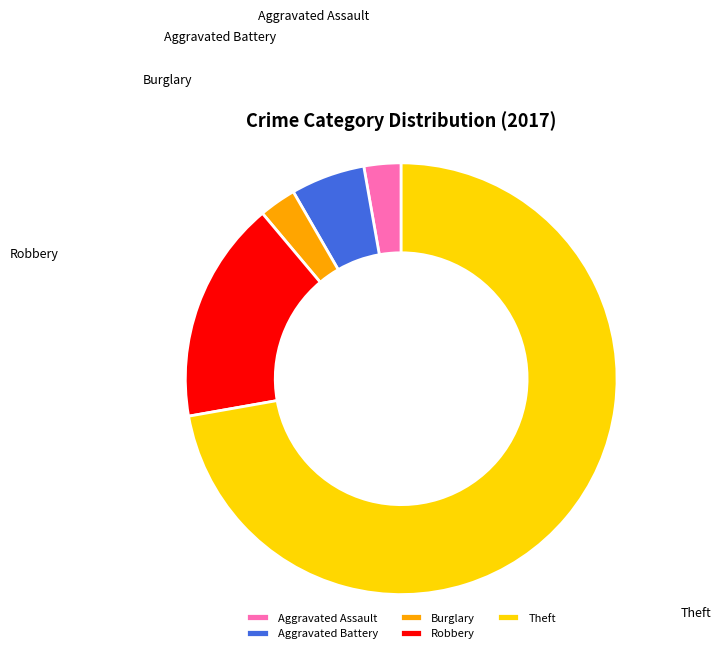

Which category accounts for the majority?

Theft